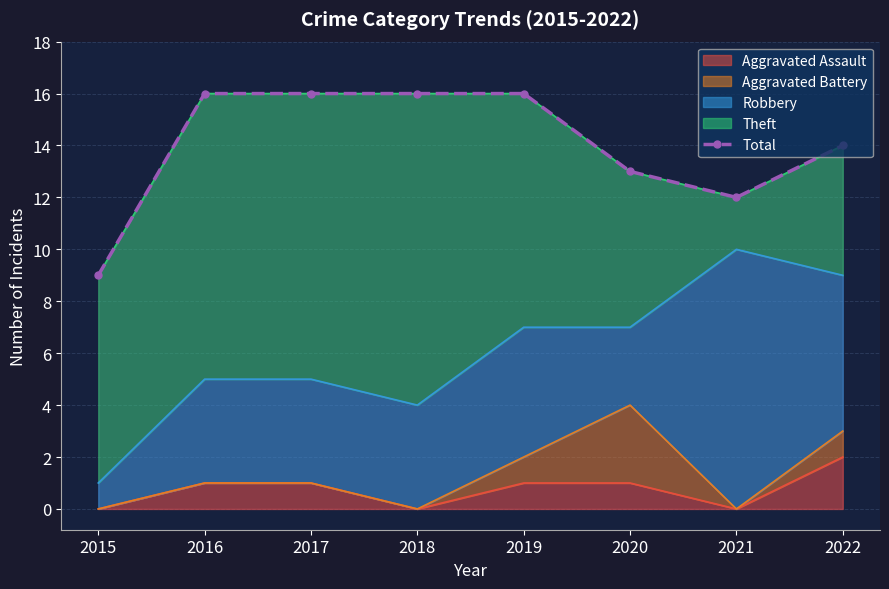

The value at 2022 is 25. True or false?

False